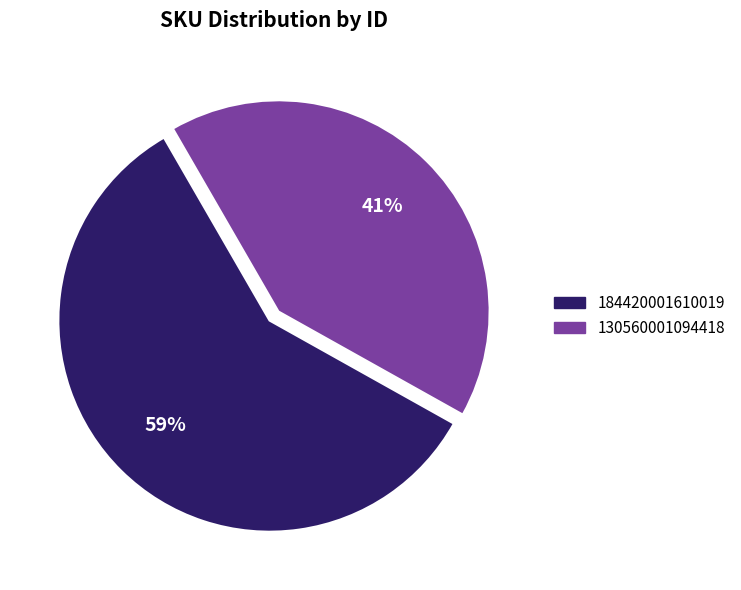

How many slices are in this pie chart?

2